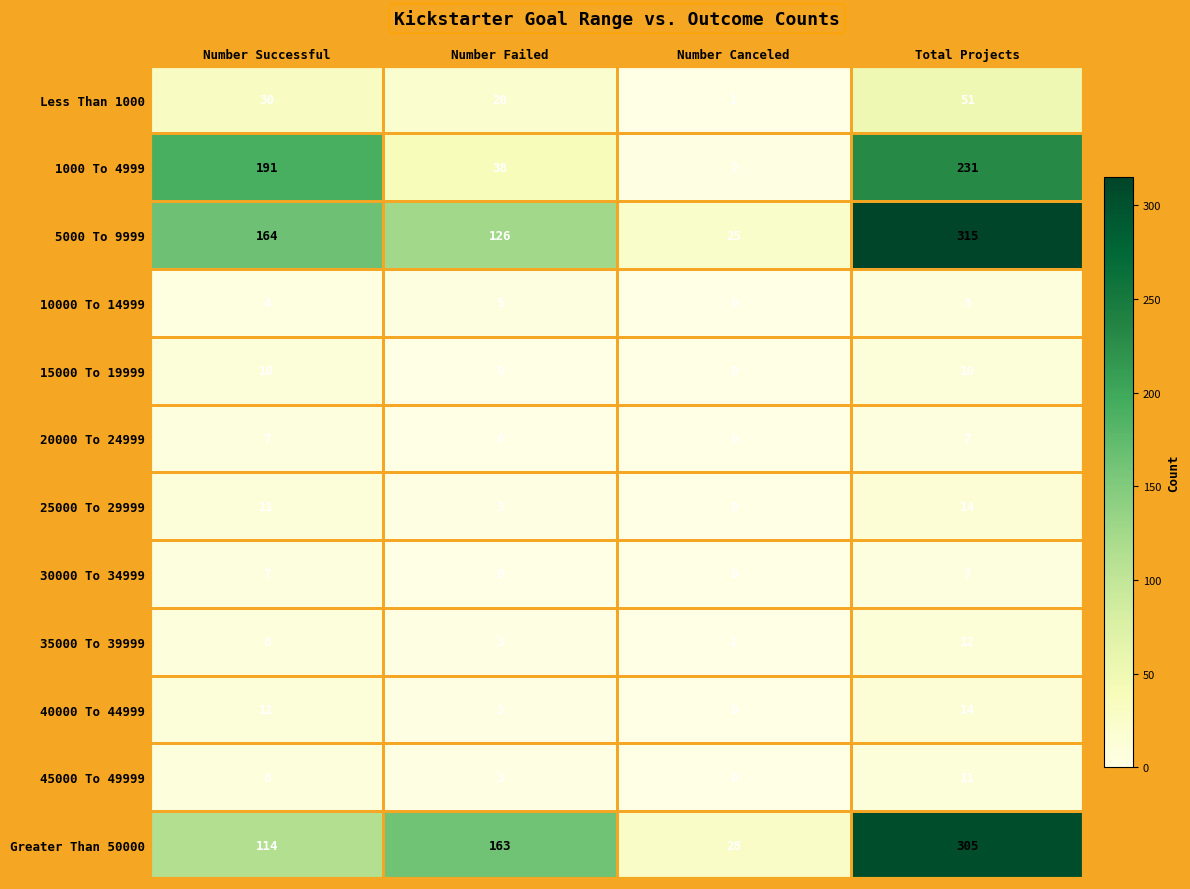

At which label is 1000 To 4999 closest to 116?

Number Successful